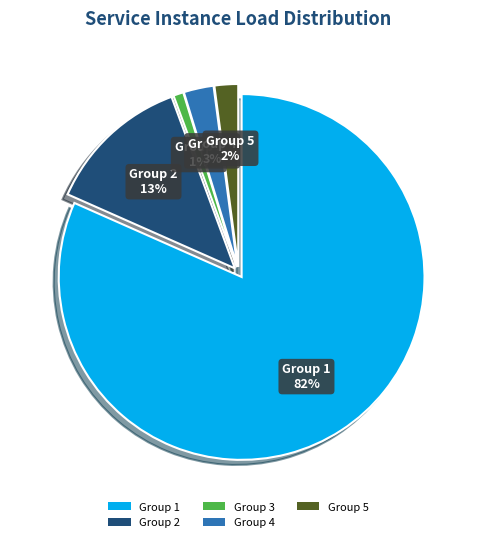

Is there a majority slice in this chart?

Yes